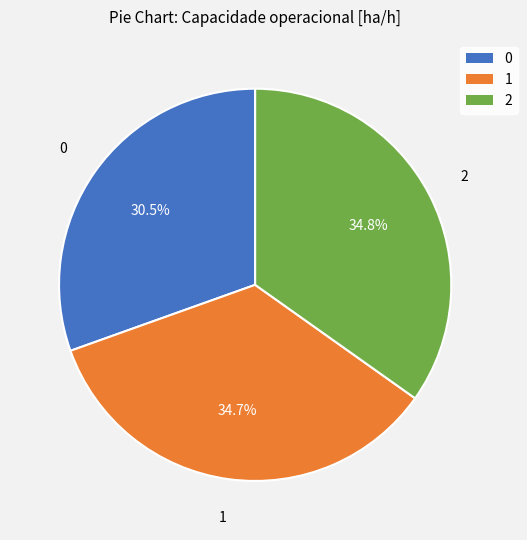

To the nearest percent, what is the difference between the 0 and 2 slice percentages?

4%